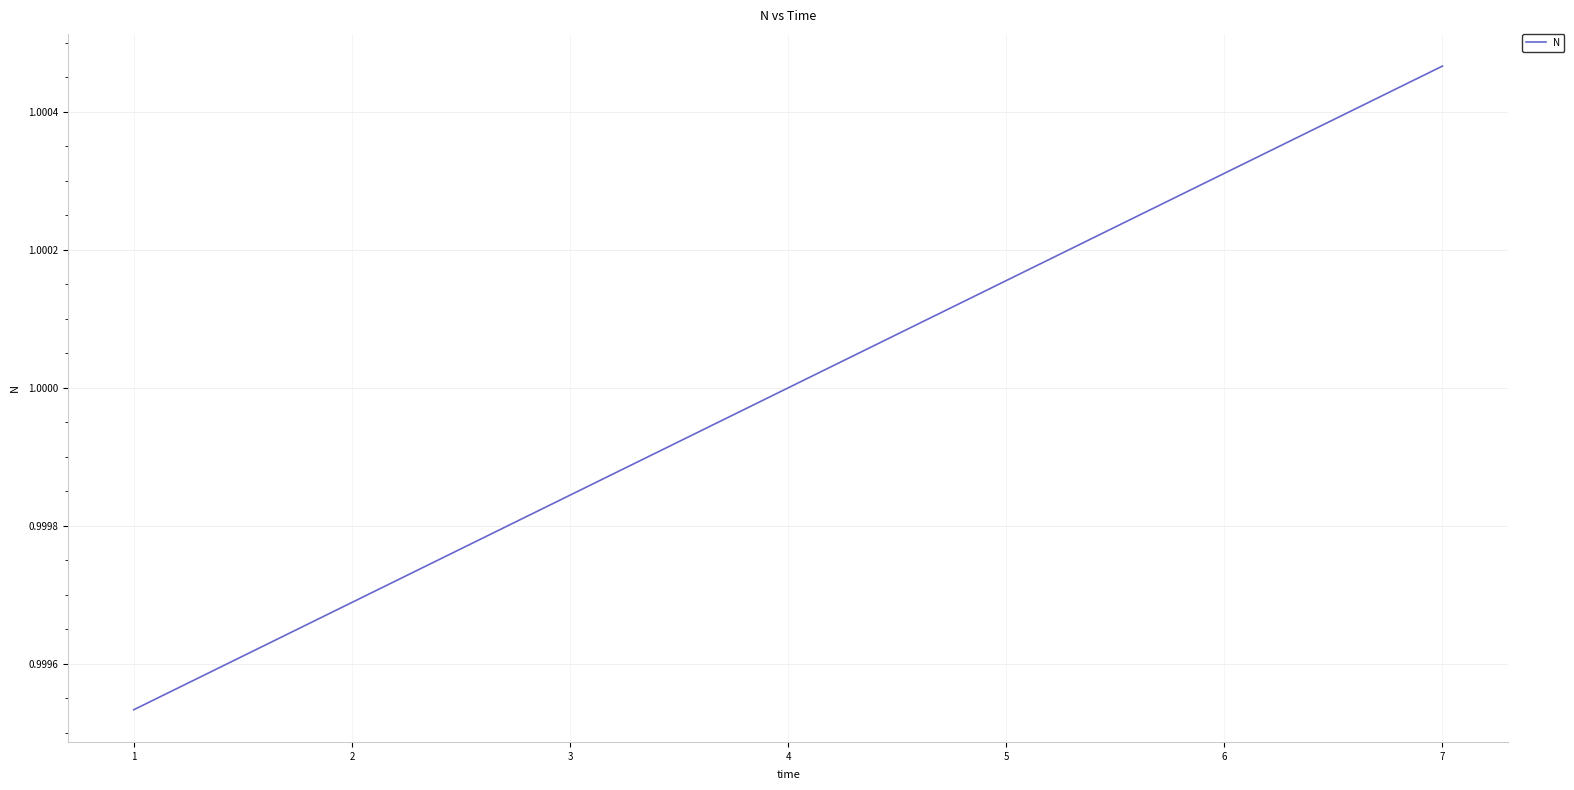

Which has a higher value, 2 or 7?

7